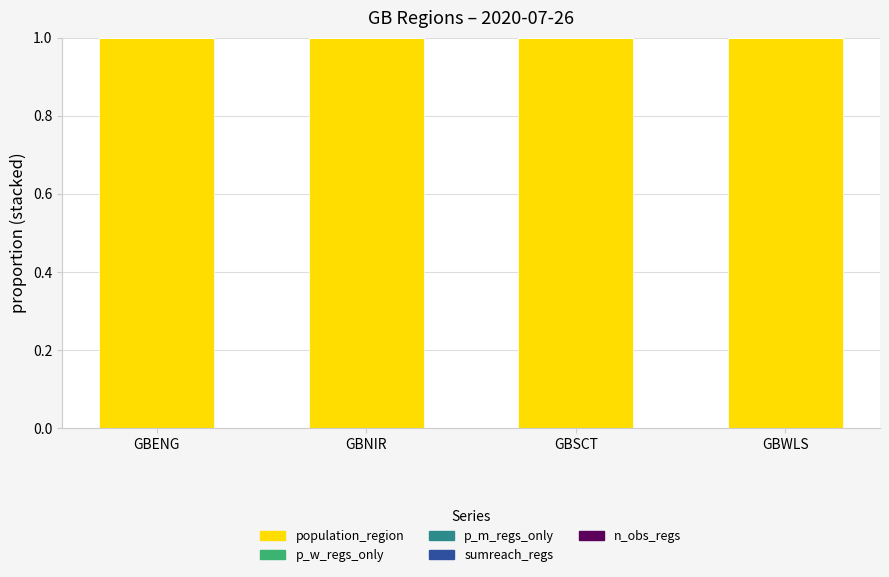

What is the sum of all population_region values?

4.0